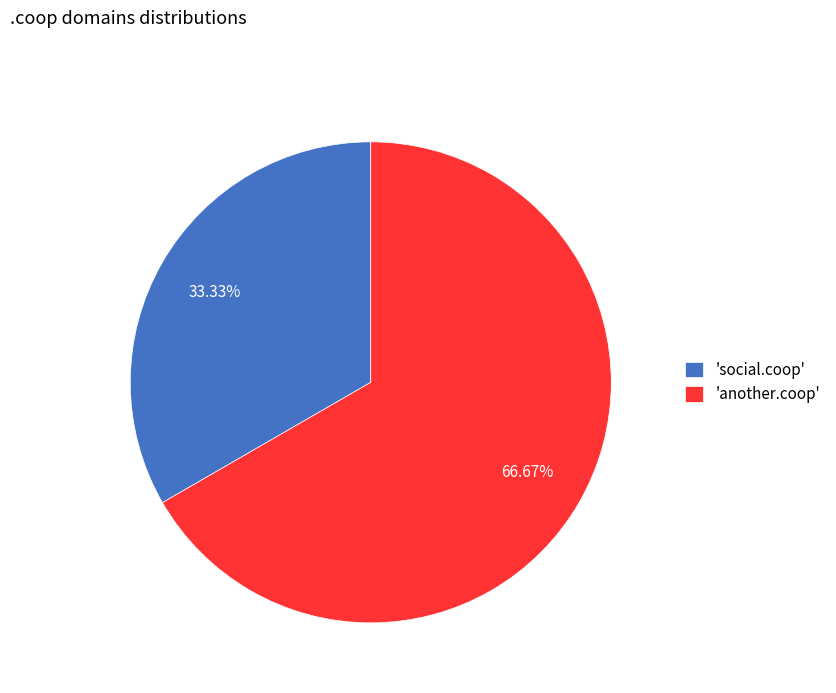

Approximately how many times larger is the value at 'social.coop' compared to 'another.coop'?

0.5